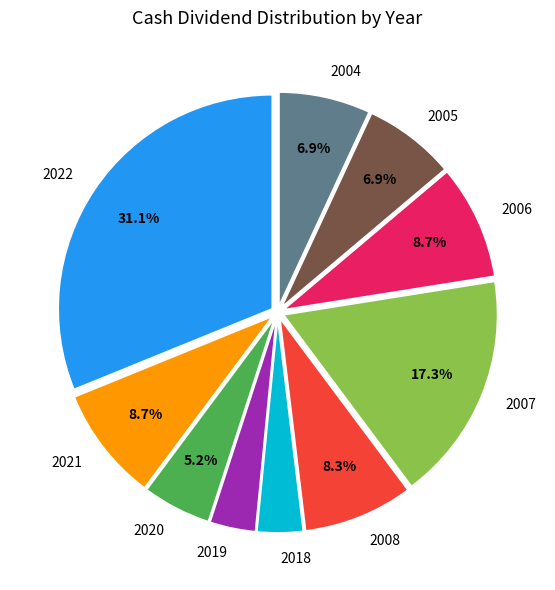

What is the largest slice in the pie chart?

2022